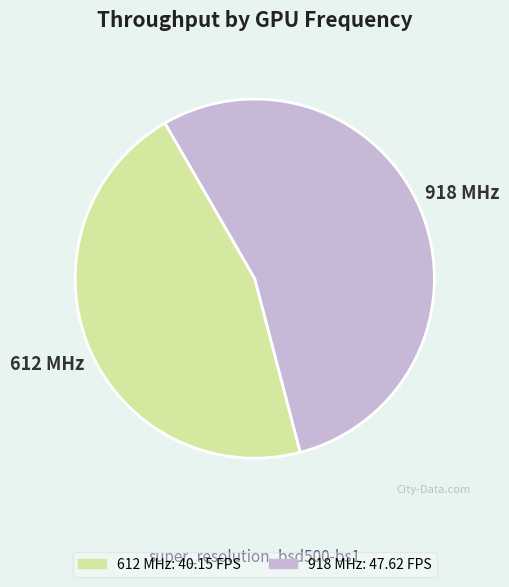

How many slices are in this pie chart?

2